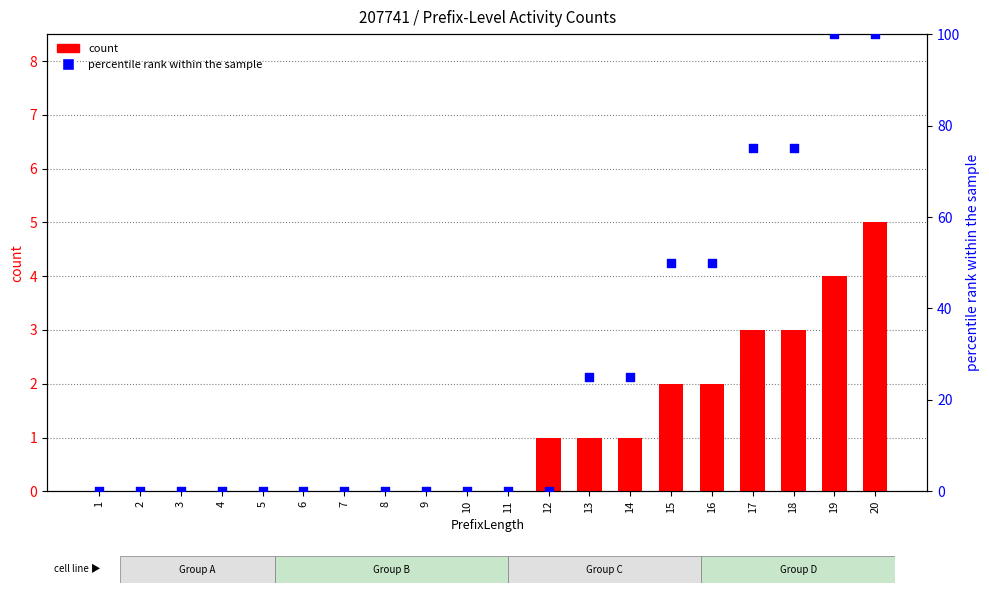

What are all the series names shown in the legend?

count, percentile rank within the sample